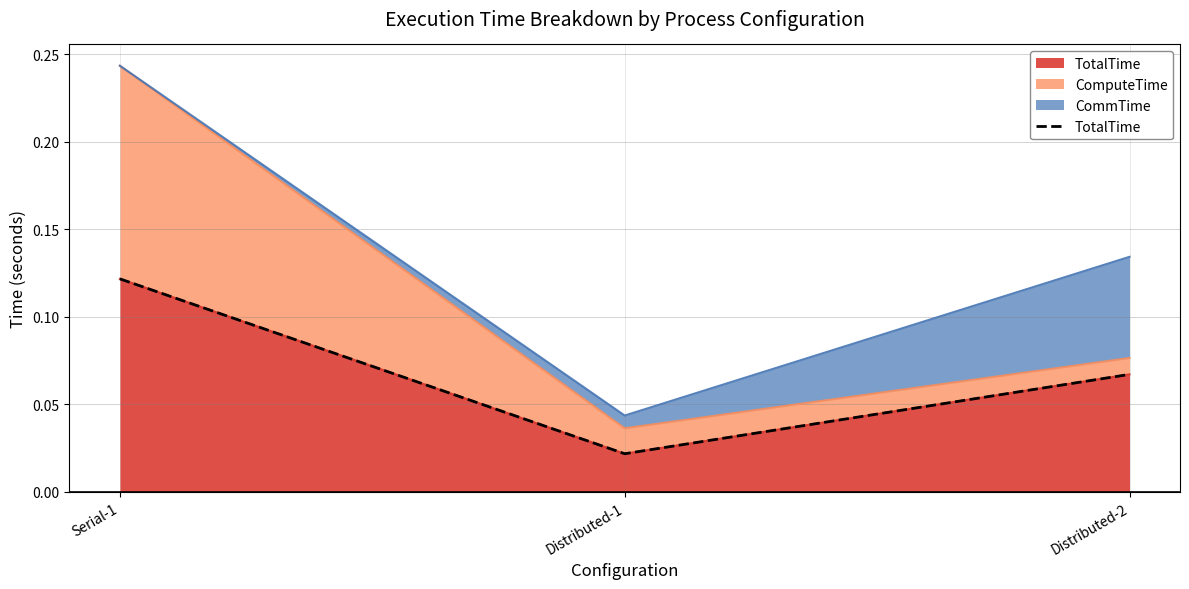

What is the greatest value displayed?

0.1